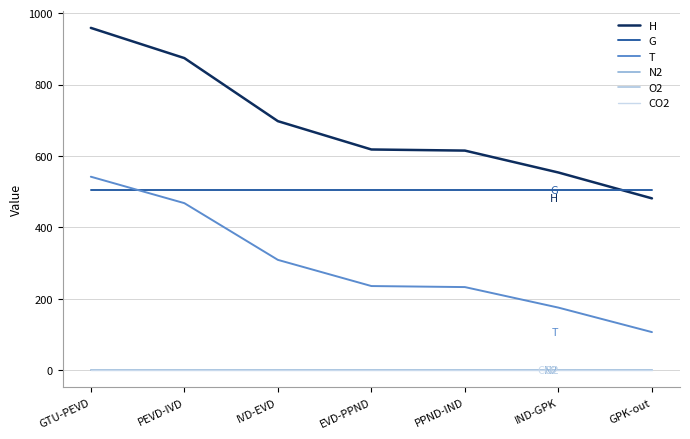

Which category has the lowest value across all series?

GTU-PEVD